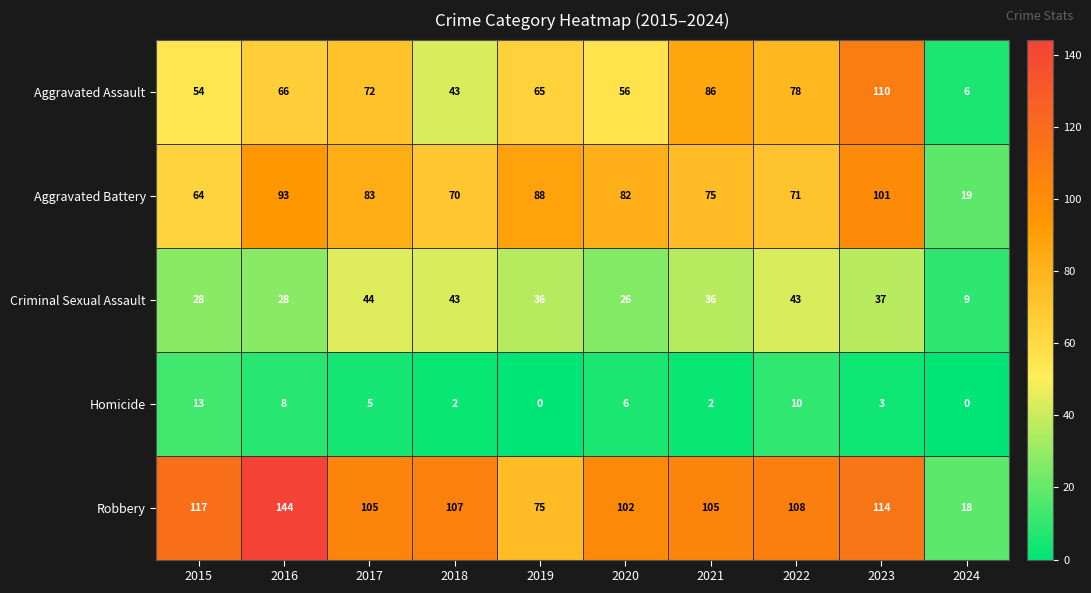

What is the average value of the Aggravated Assault series?

64